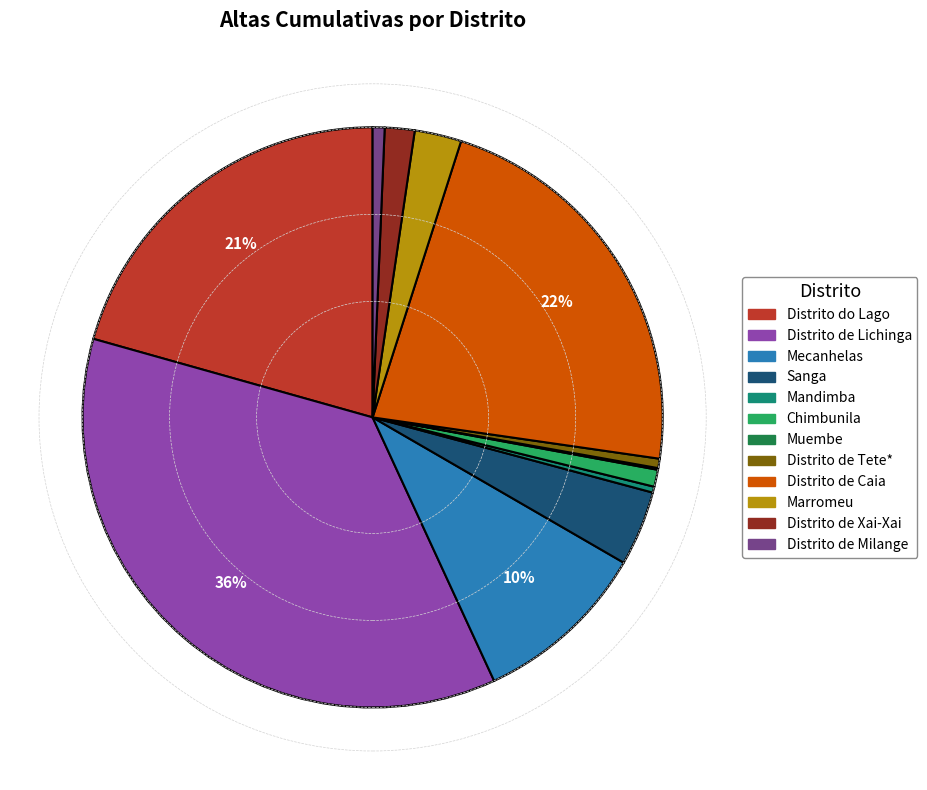

Is it true that Mecanhelas is 10% of the pie?

True